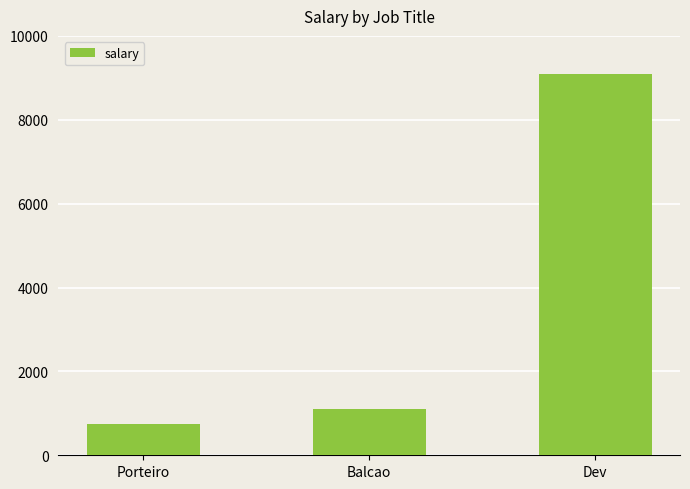

Rank the categories by value from lowest to highest.

Porteiro, Balcao, Dev